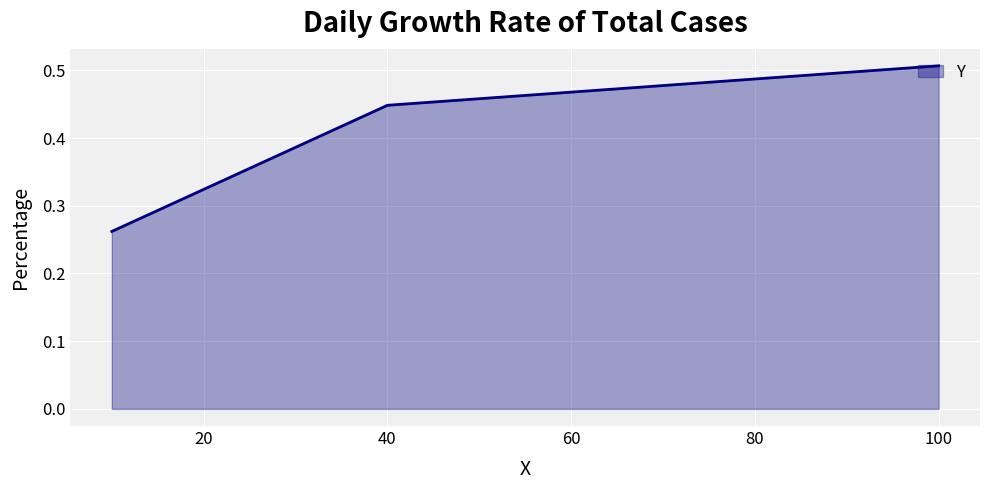

What is the sum of all values?

1.2